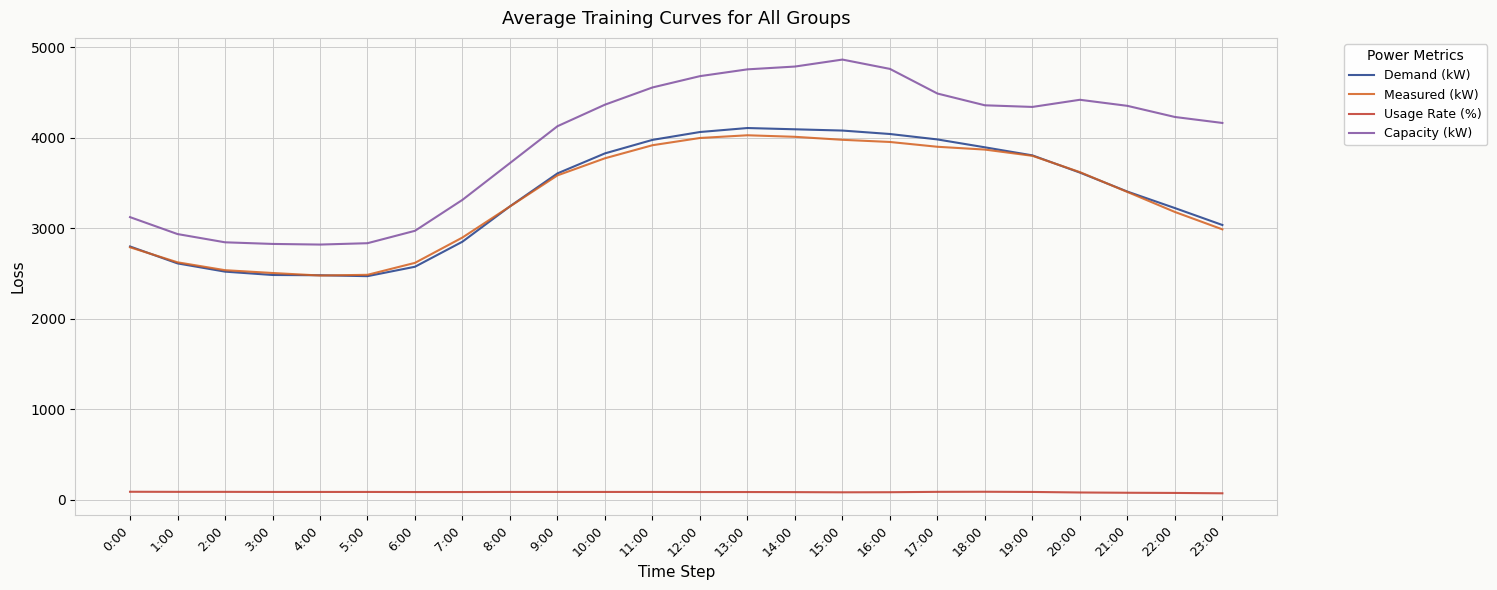

List the series in order of their peak value, highest first.

Capacity (kW), Demand (kW), Measured (kW), Usage Rate (%)